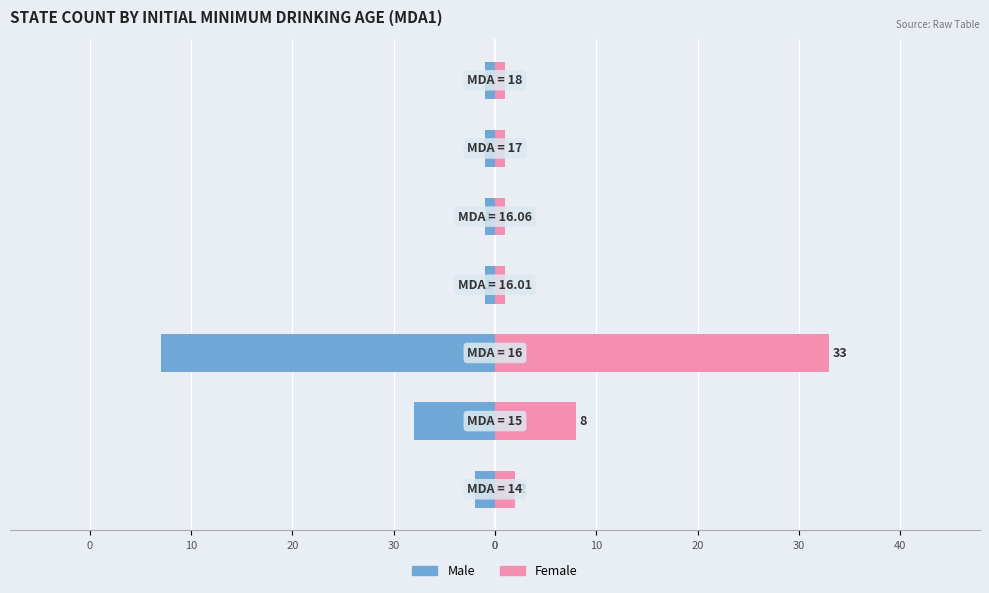

Rank the series at 0 from highest to lowest value.

Female (right), Male (left)